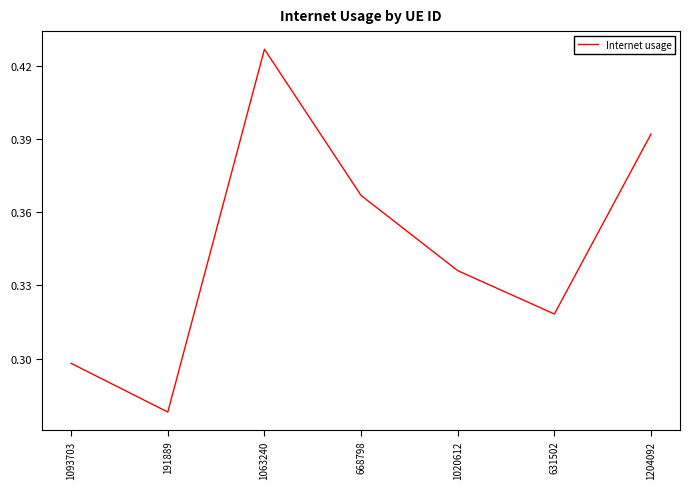

Which has a higher value, 191889 or 668798?

668798